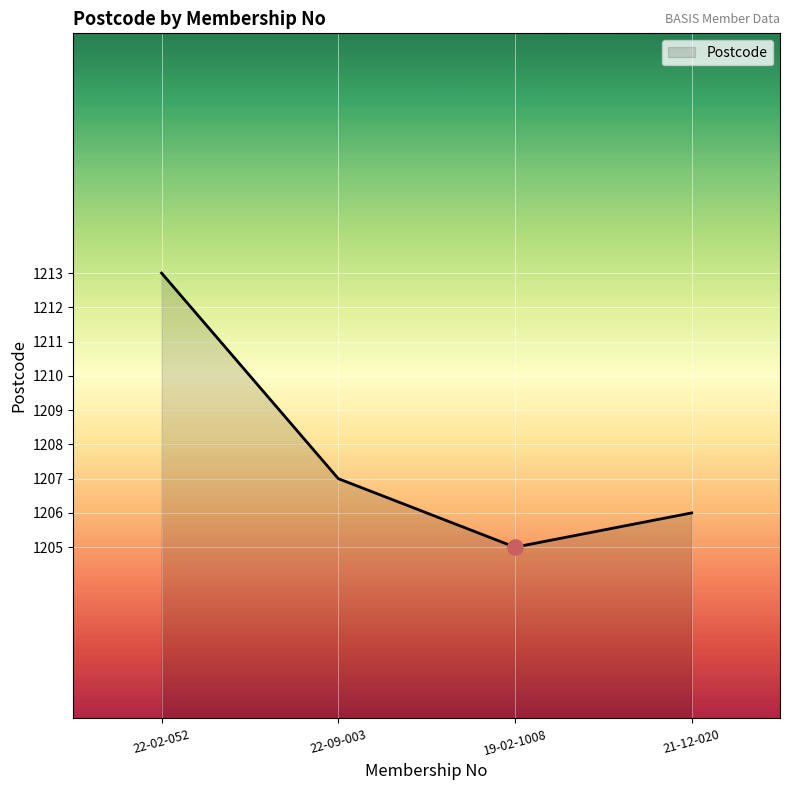

Which has a higher value, 21-12-020 or 22-09-003?

22-09-003